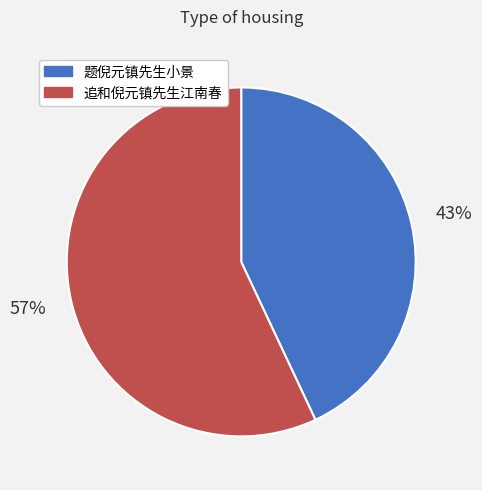

To the nearest percent, what percentage of the pie is 追和倪元镇先生江南春?

57%